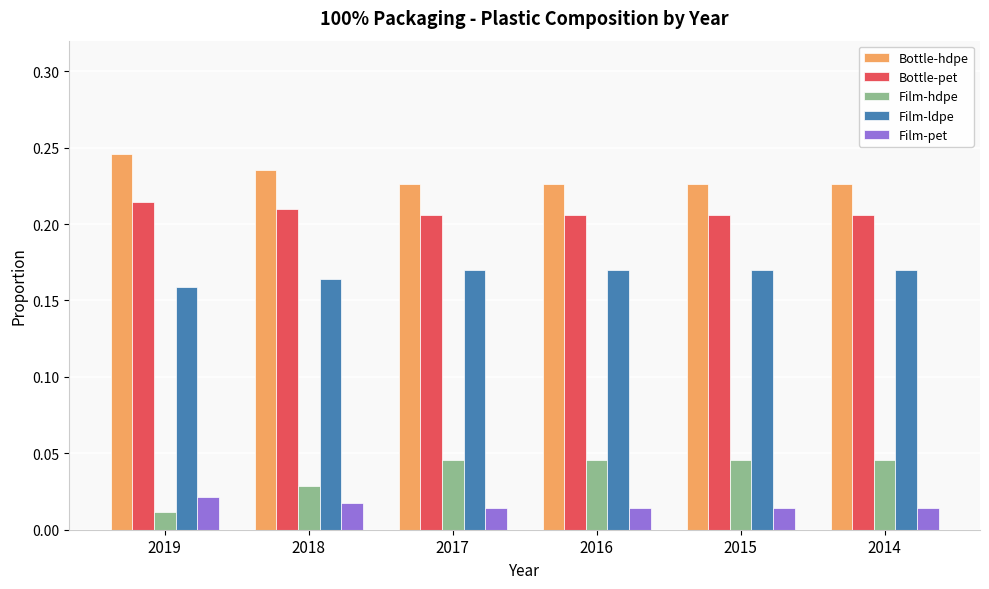

How many Bottle-pet values are between 0 and 1?

6